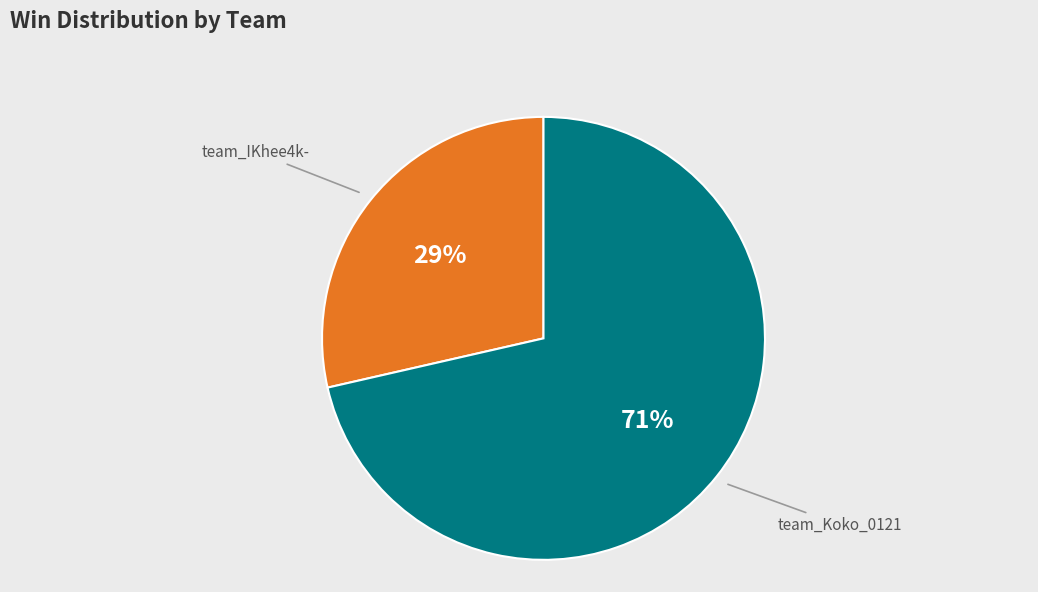

Does any single category account for the majority?

Yes